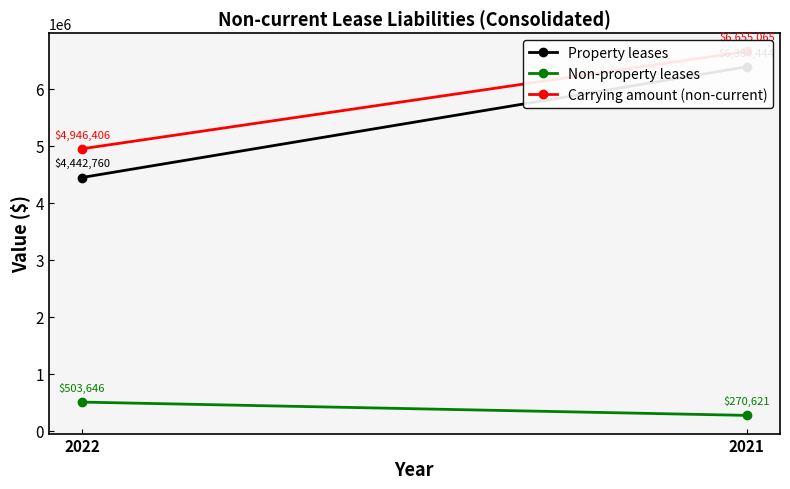

List the labels in order of Carrying amount (non-current) value, largest first.

2021, 2022